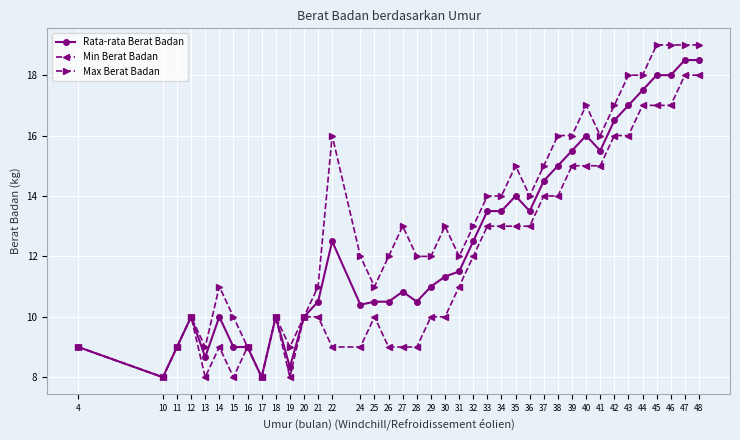

Rank the series at 29 from lowest to highest value.

Min Berat Badan, Rata-rata Berat Badan, Max Berat Badan